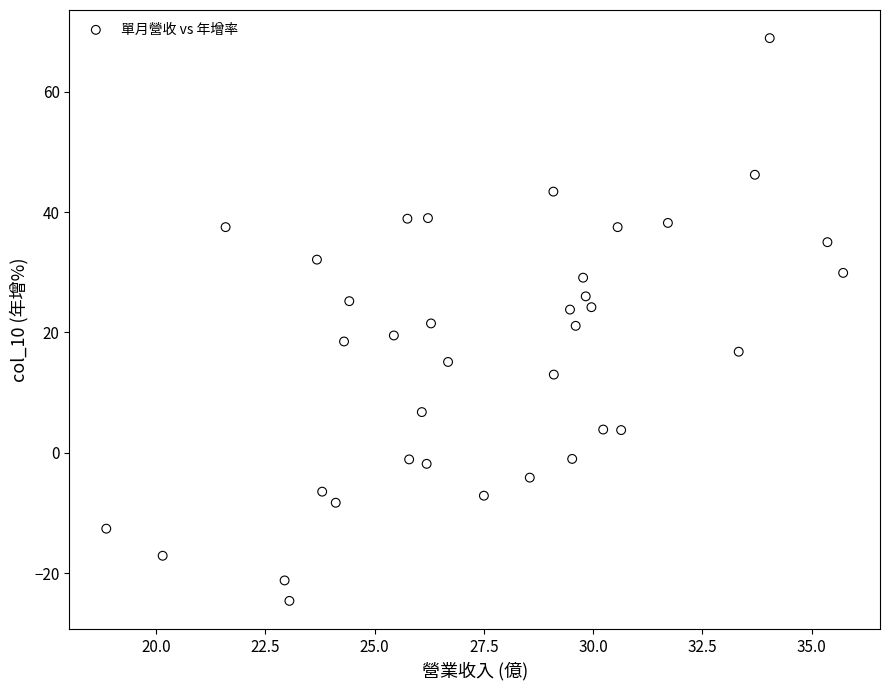

What is the range of Y values (max minus min)?

93.5